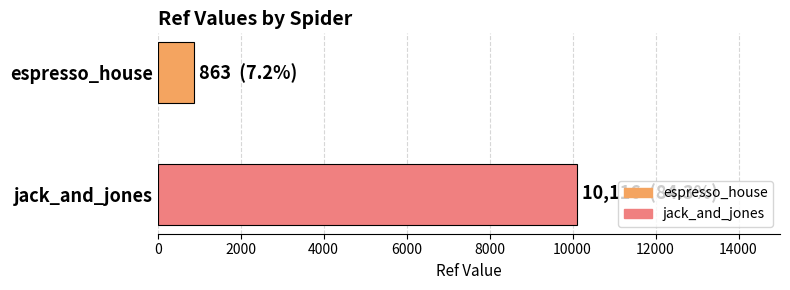

Rank the series by their average value, from highest to lowest.

jack_and_jones, espresso_house